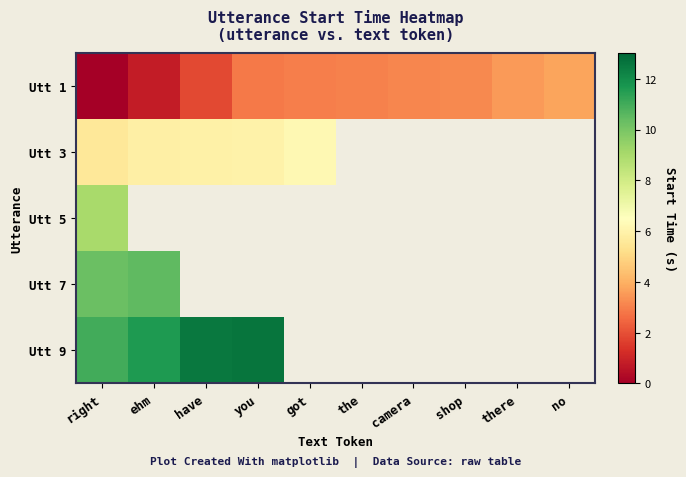

How many distinct data groups are displayed?

5